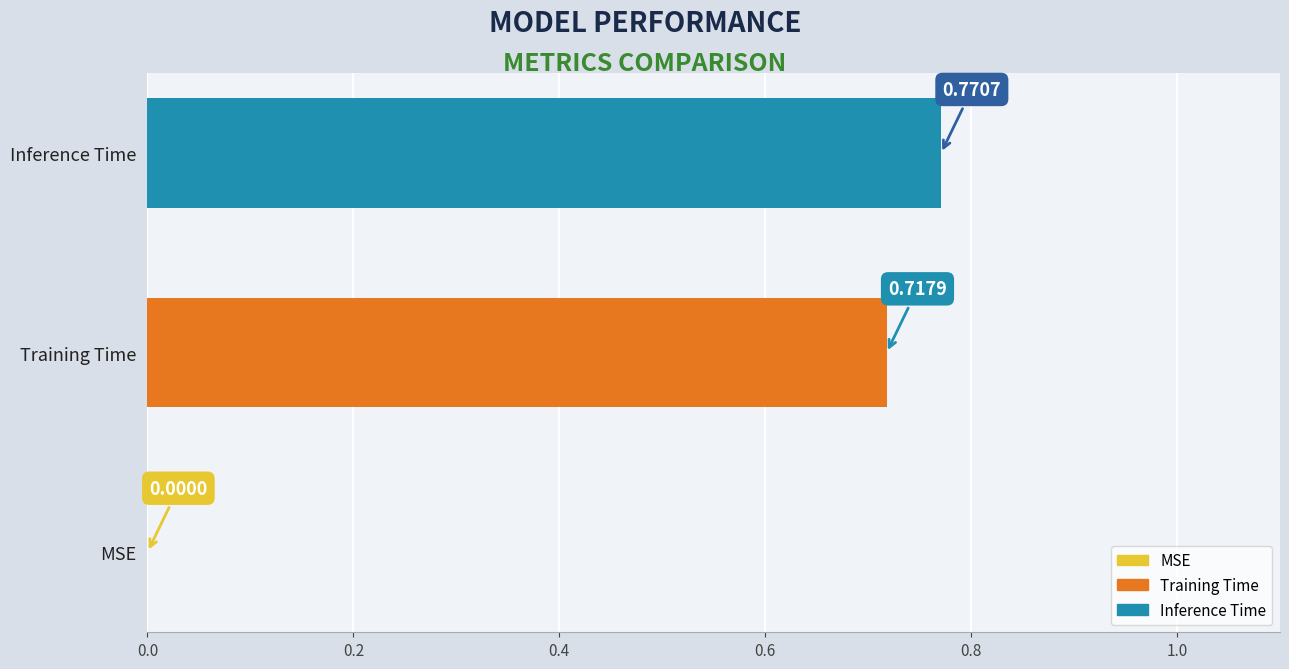

What is the sum of all values?

1.5